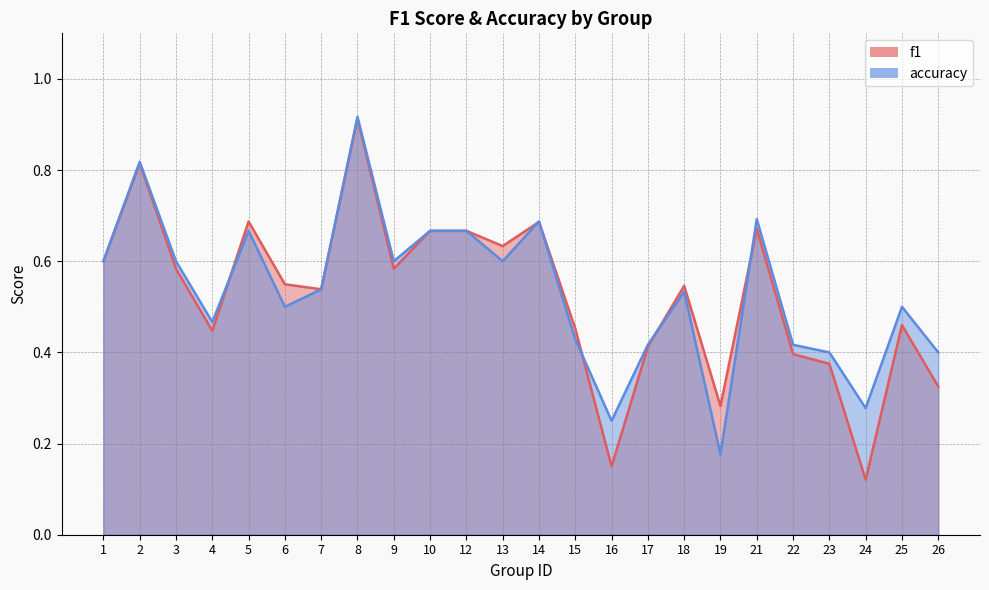

How many lines are shown in the chart?

2